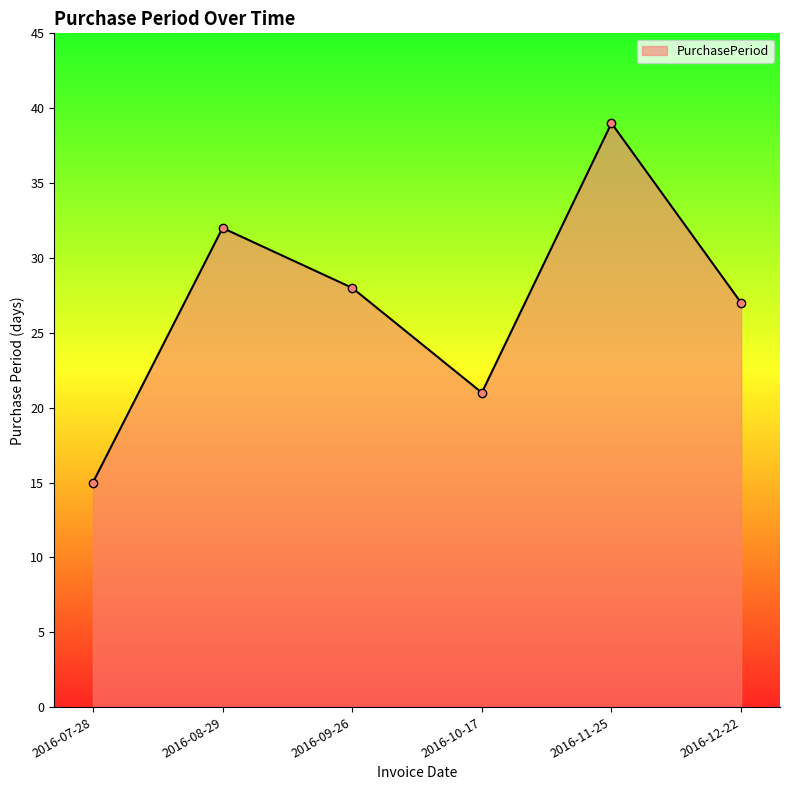

At which category does the chart reach its minimum across all series?

2016-07-28